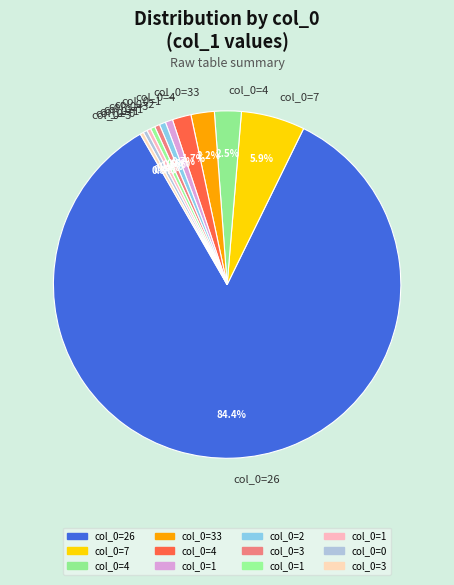

Count the number of slices in the pie.

12